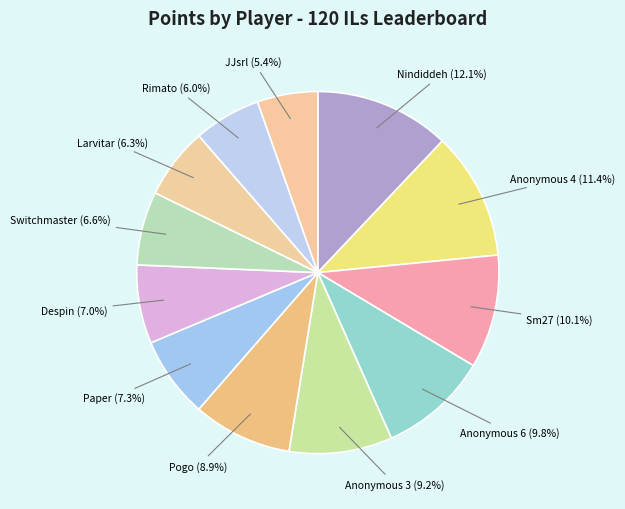

To the nearest percent, what is the difference between the Switchmaster and Nindiddeh slice percentages?

5%